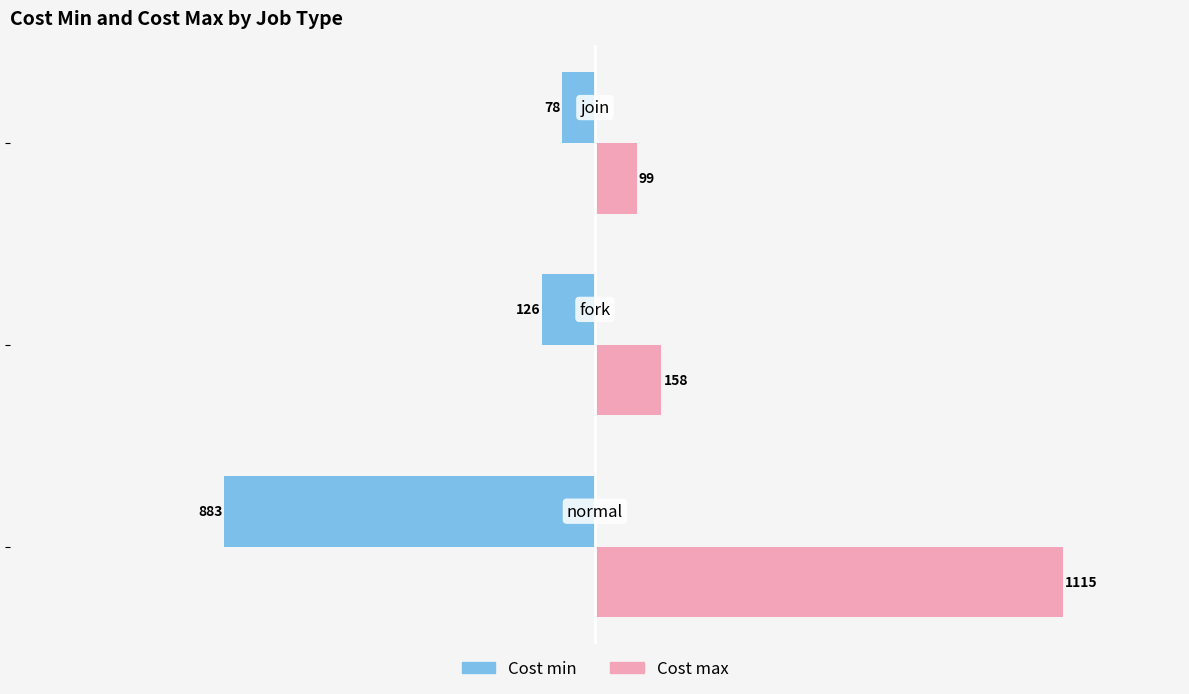

What are all the series names shown in the legend?

Cost min, Cost max